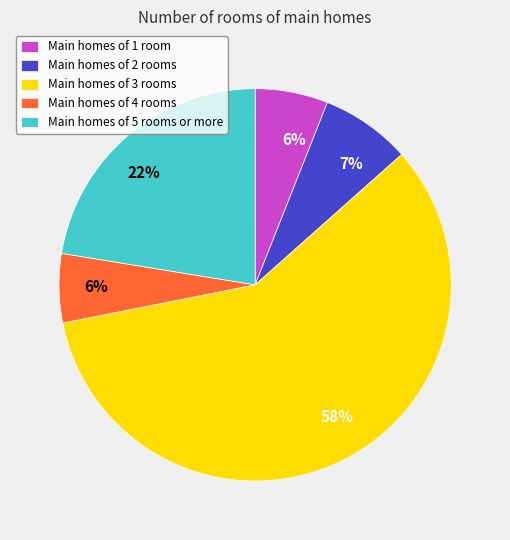

Approximately how many times larger is the value at Main homes of 2 rooms compared to Main homes of 5 rooms or more?

0.3